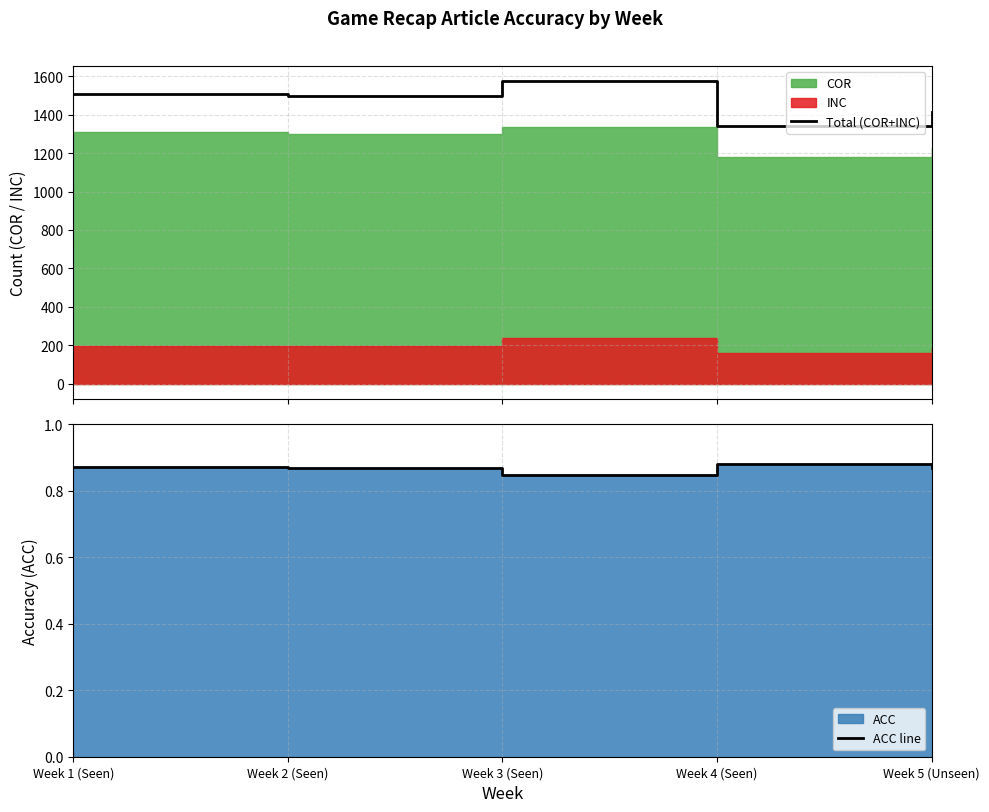

What is the label of the 2nd point from the left?

Week 2 (Seen)